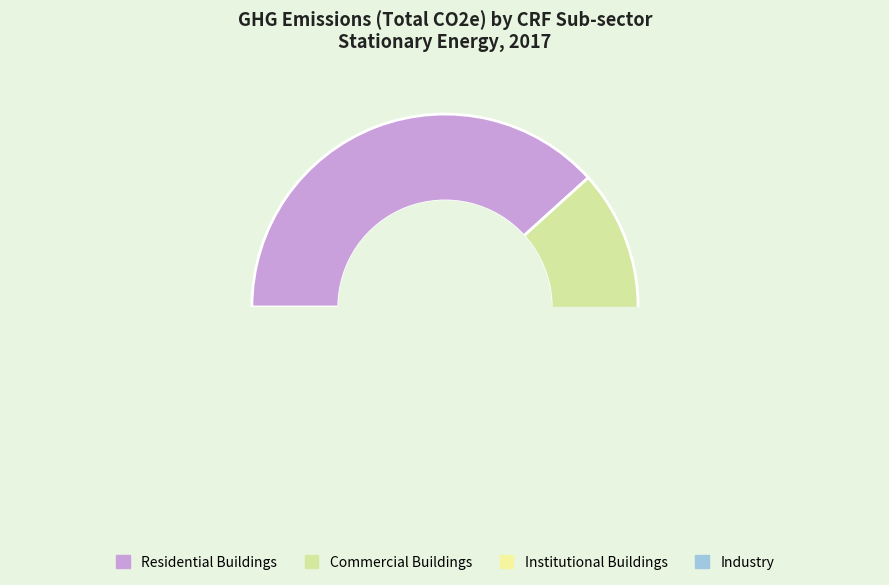

Is there any slice that represents more than half of the pie?

No